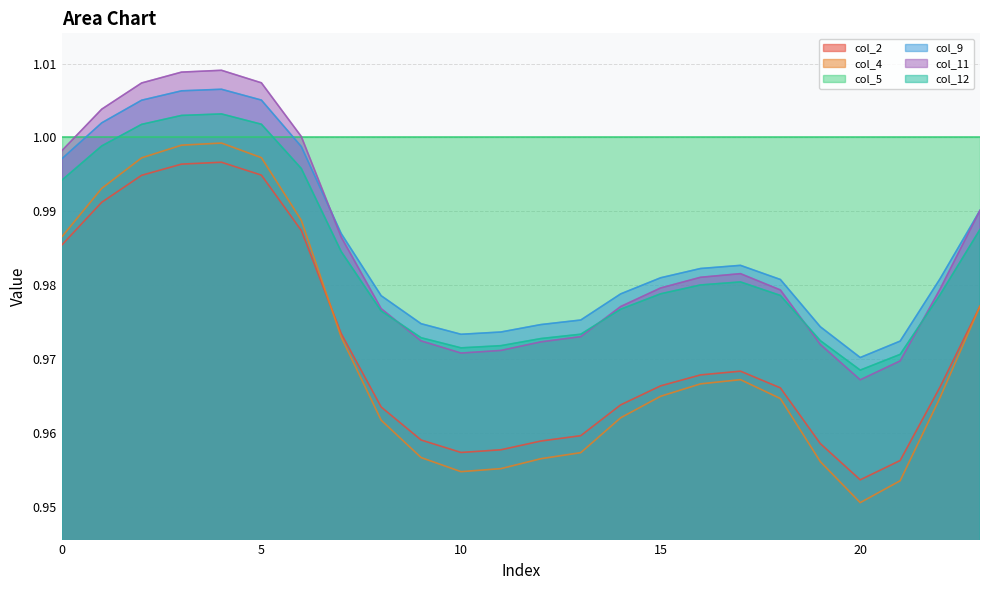

Between which two adjacent categories do col_4 and col_2 first intersect?

6 and 7